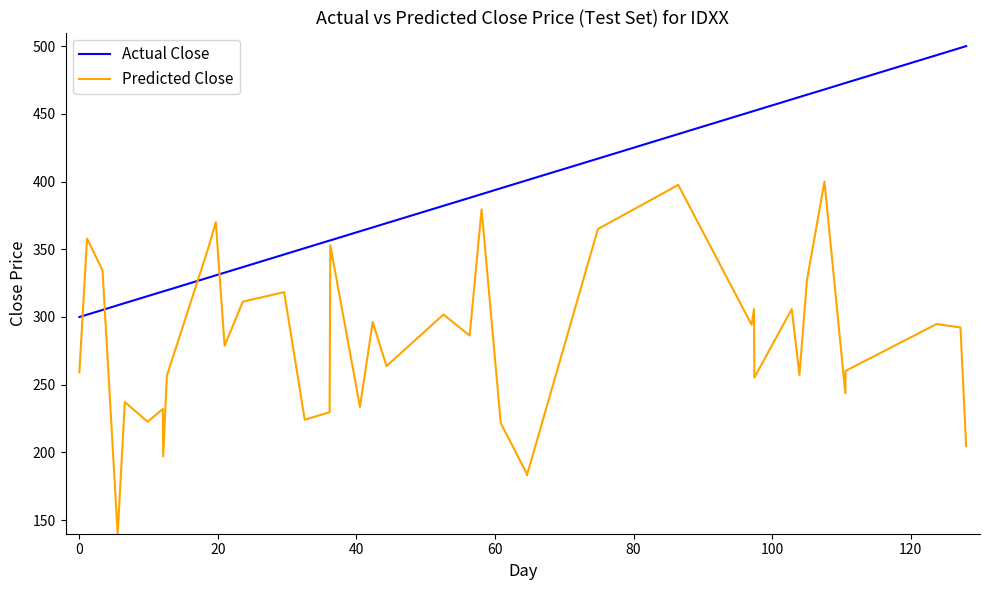

How many values in the Predicted Close series exceed 286?

20